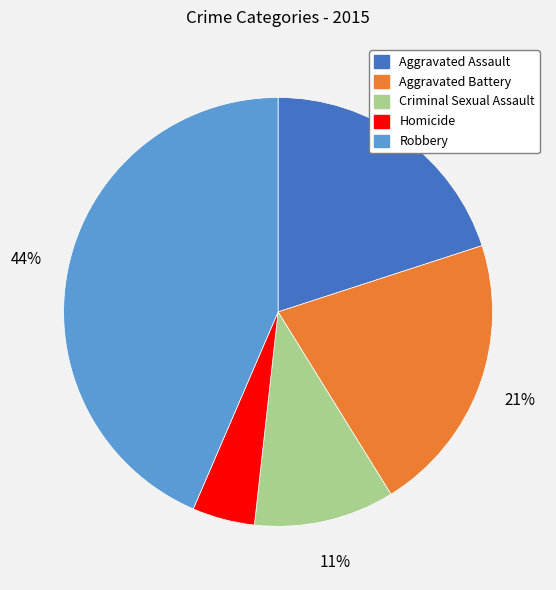

What is the ratio of the value at Criminal Sexual Assault to the value at Aggravated Battery?

0.5